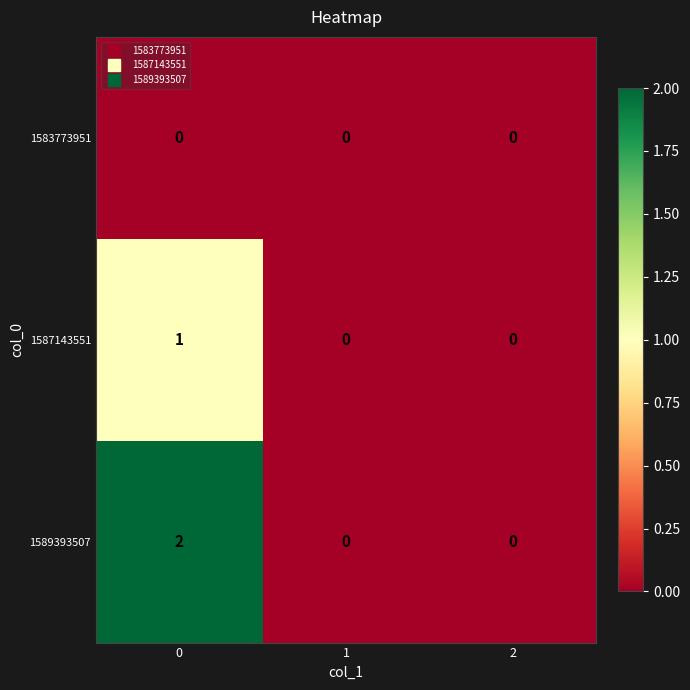

True or false: 1589393507 has a value of -1 at 2.

False